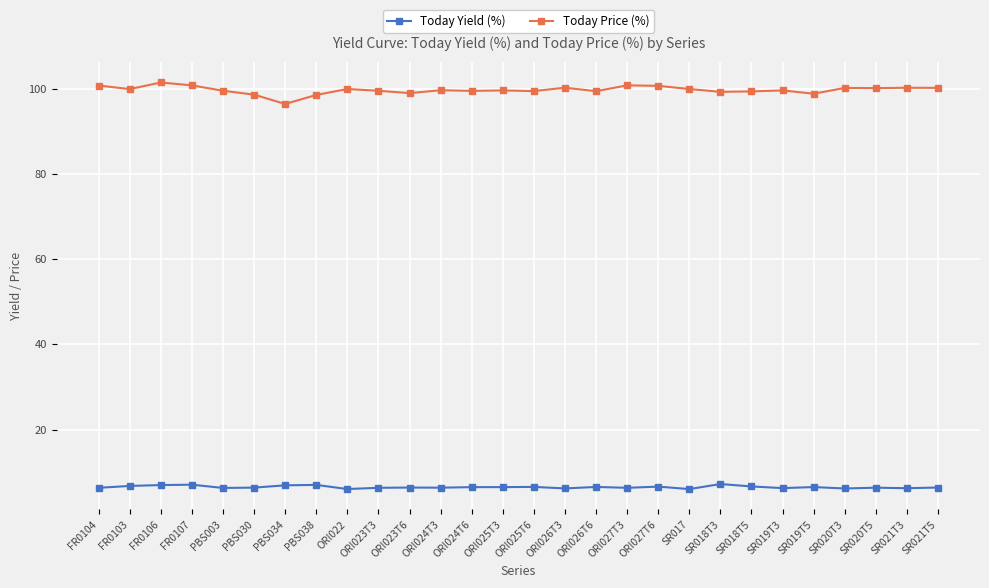

What is the total value across all series at SR017?

106.0